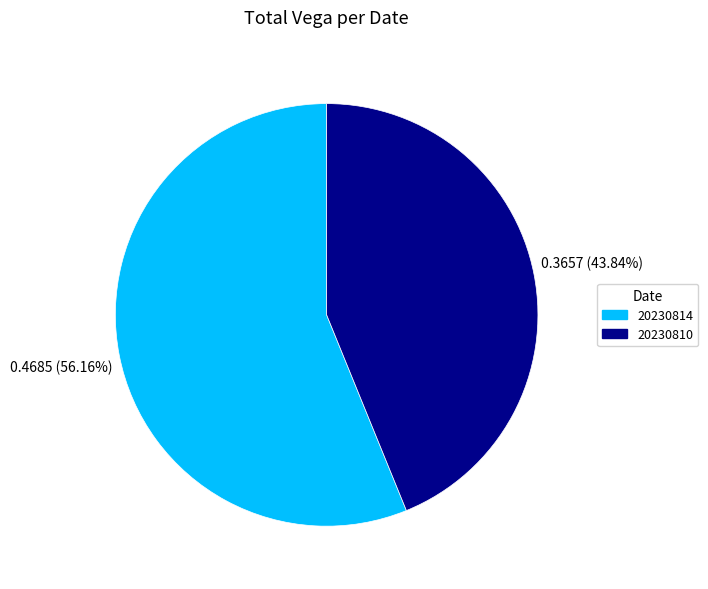

To the nearest percent, what percentage of the pie is 20230814?

56%